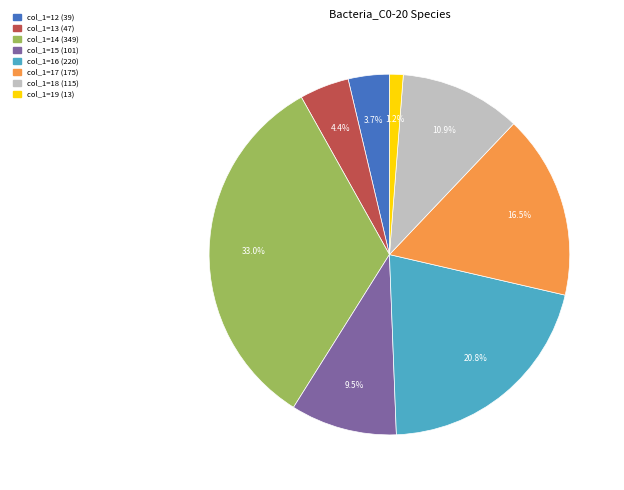

Is there a majority slice in this chart?

No